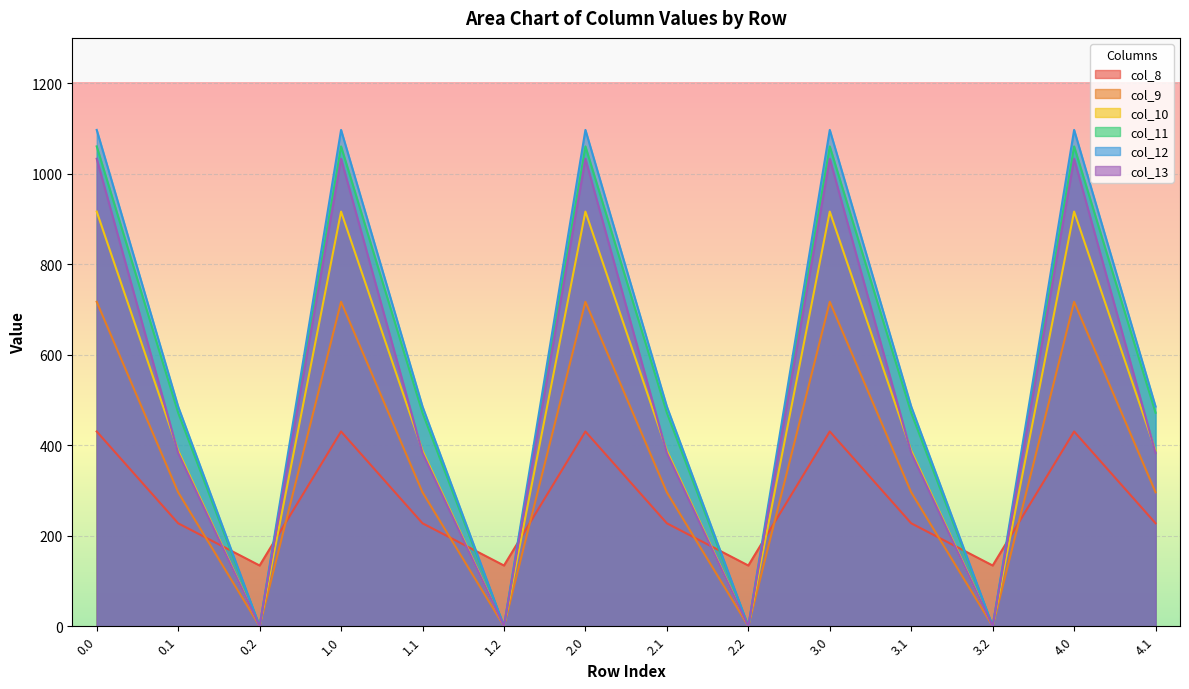

True or false: col_13 and col_9 intersect in this chart.

False